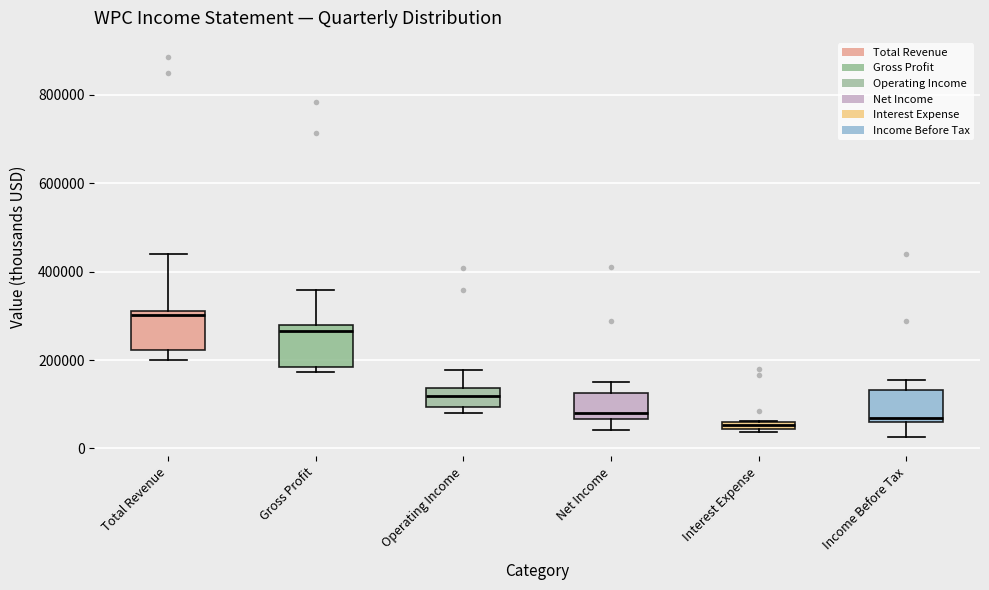

Where does the median line of the box for Total Revenue sit on the y-axis? The values are not printed on the chart, so give them approximately, as read against the axis.

300000